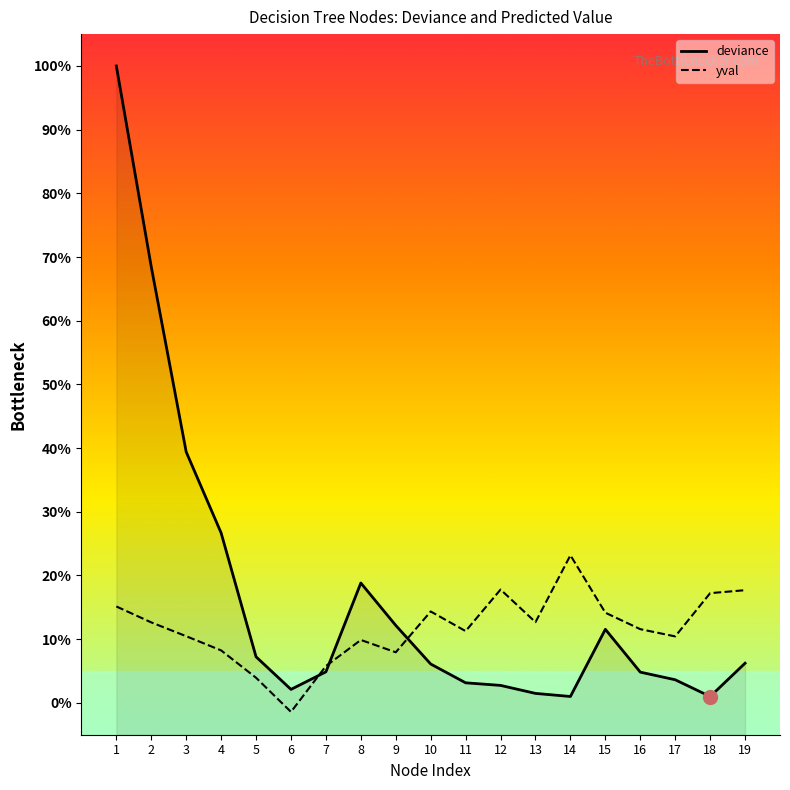

What is the difference between the deviance values at 7 and 17?

1.2